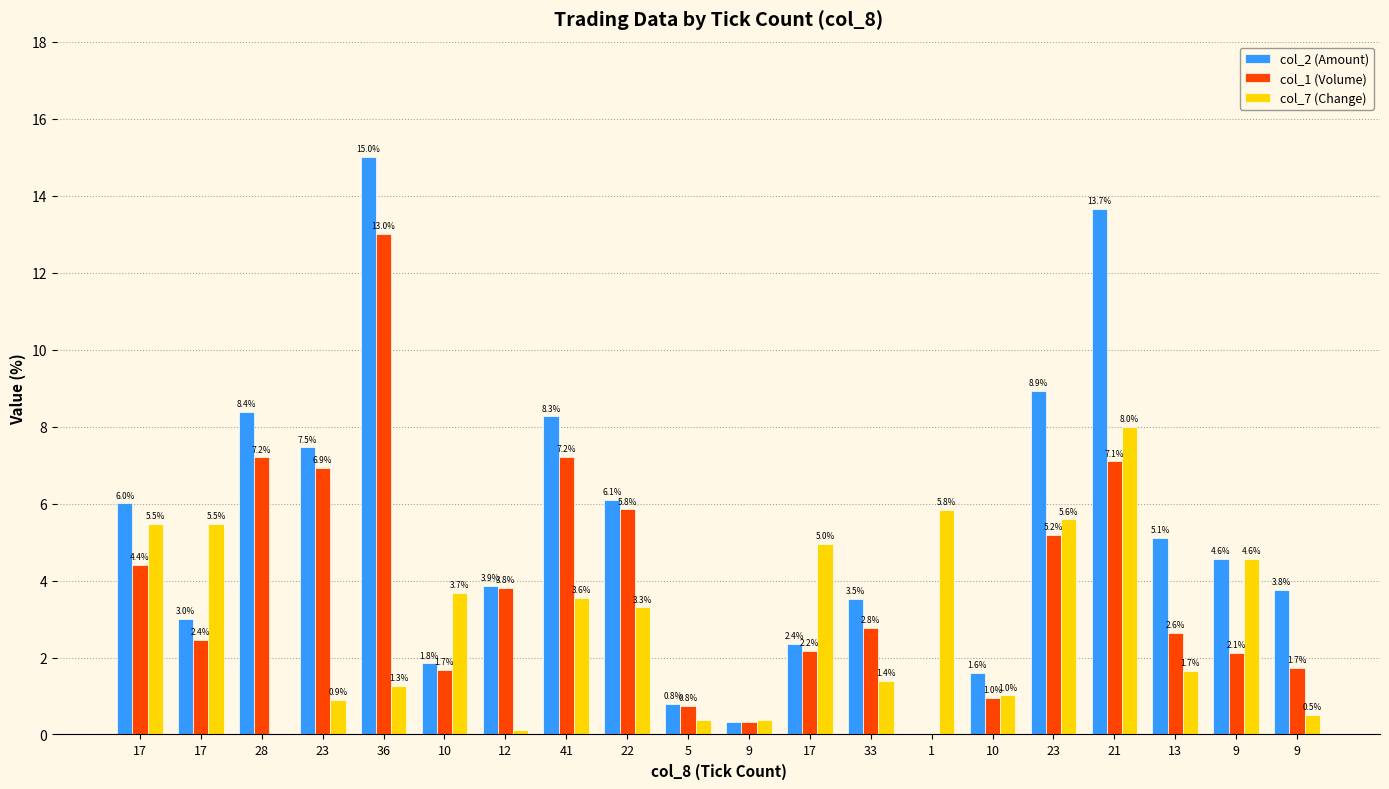

How many data points in col_7 (Change) are above 3?

10